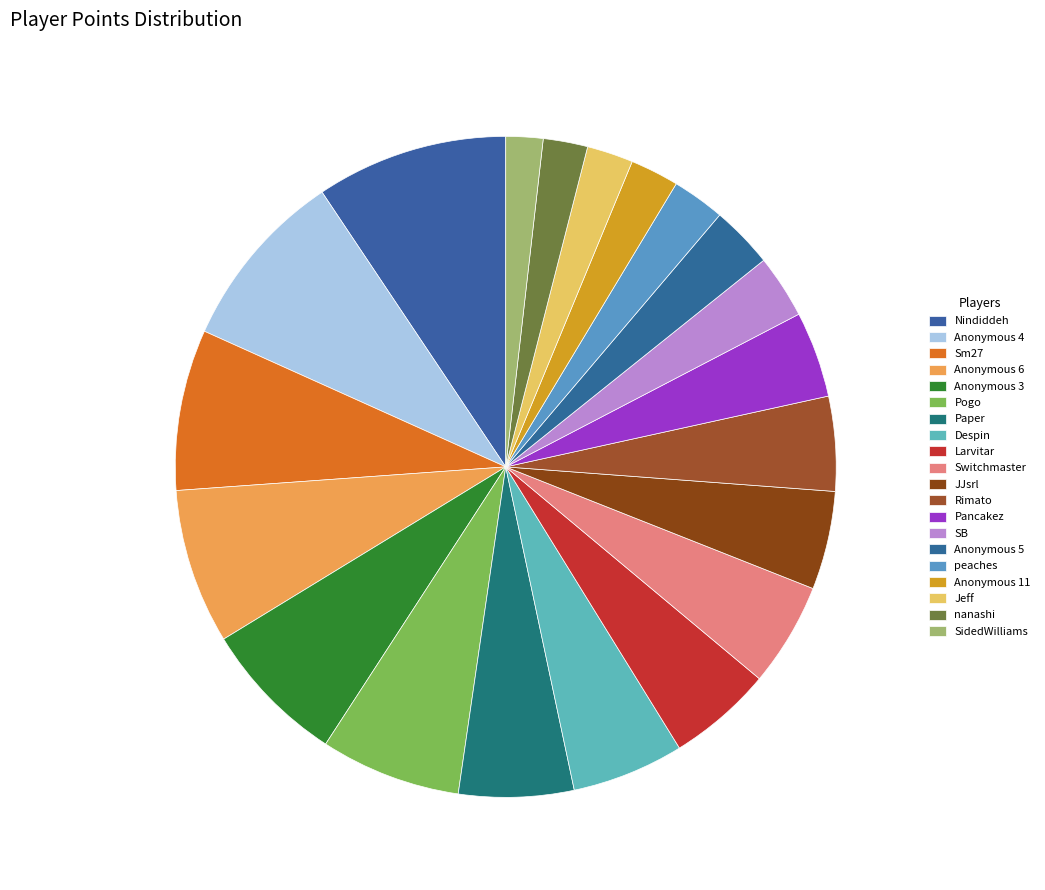

Does Paper account for over 50% of the chart?

No